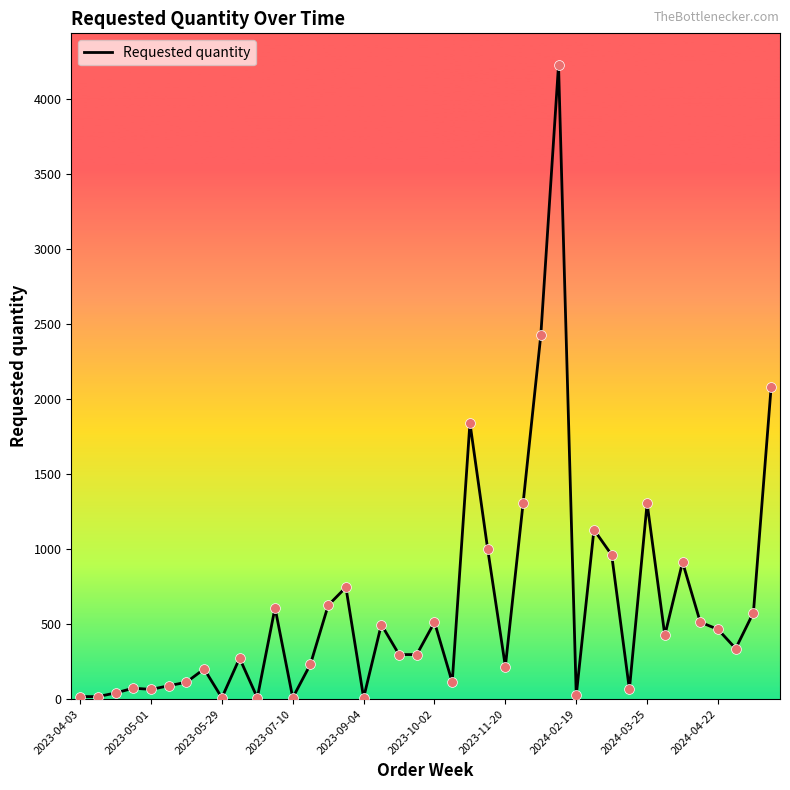

What is the difference between the maximum and minimum values?

4216